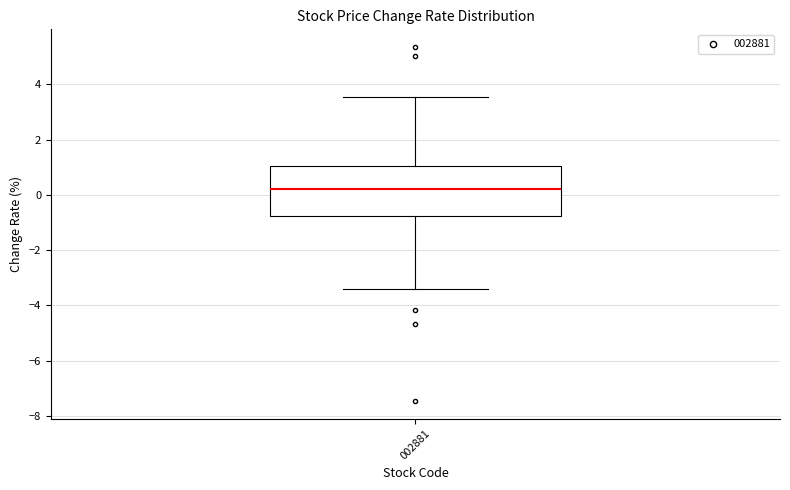

Transcribe this box plot: give where the median line is, the range the box spans, and where the two whiskers end, as read against the y-axis. The values are not printed on the chart, so give them approximately, as read against the axis.

median 0.2, box -0.8 to 1.0, whiskers -3.4 to 3.6